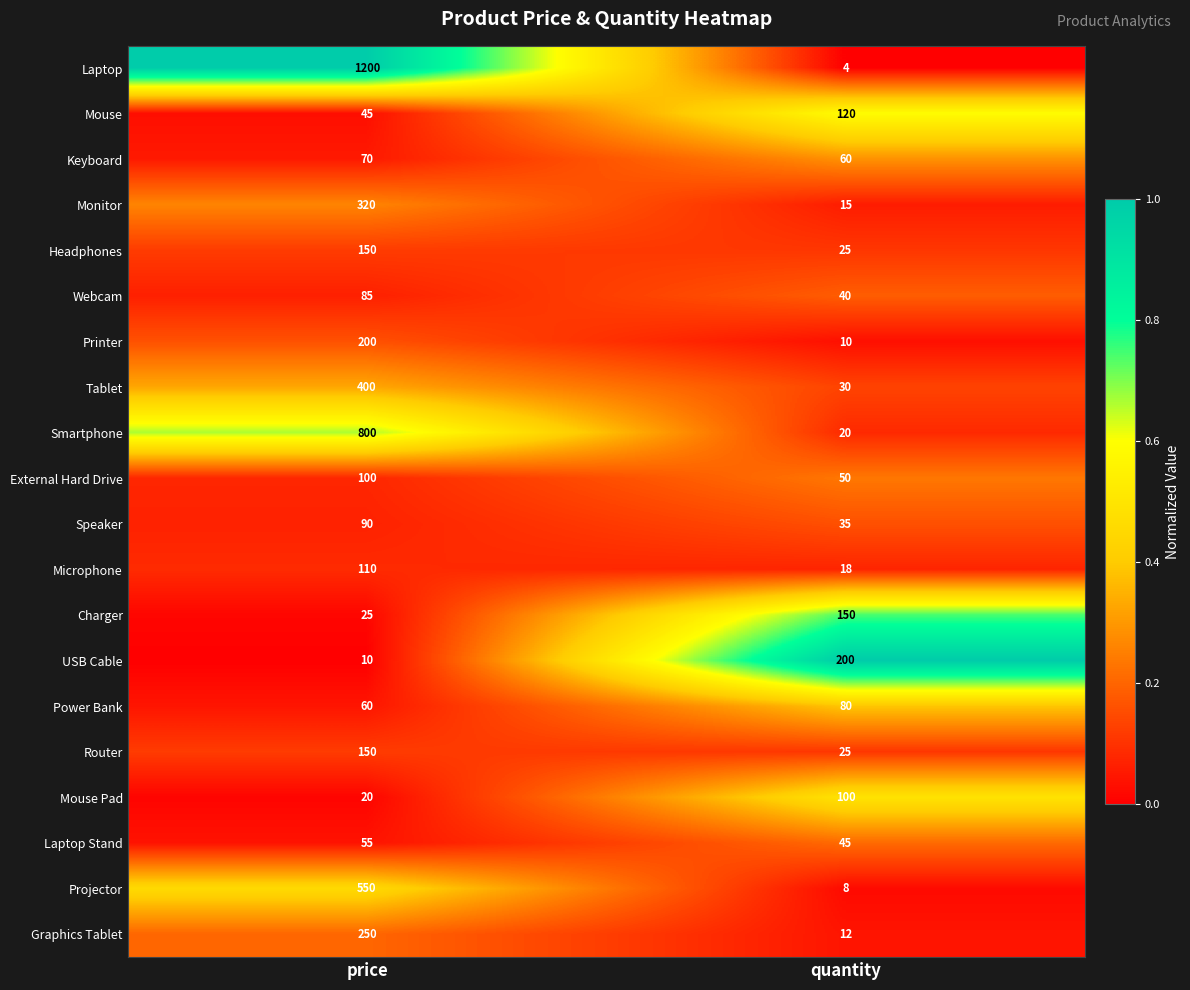

Is it true that Charger equals 10 at price?

False